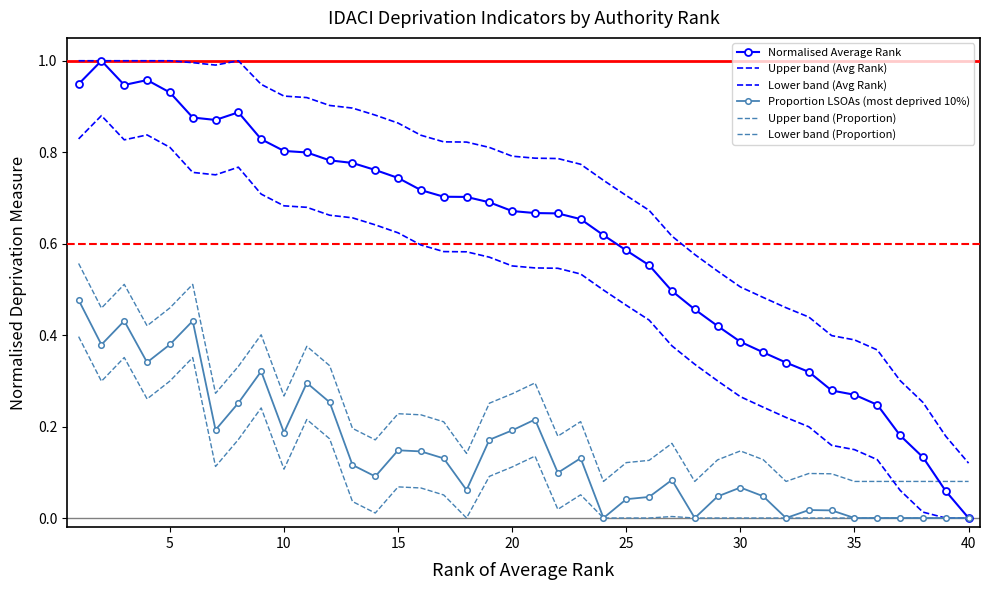

True or false: Lower band (Proportion) and Upper band (Avg Rank) cross at least once.

False